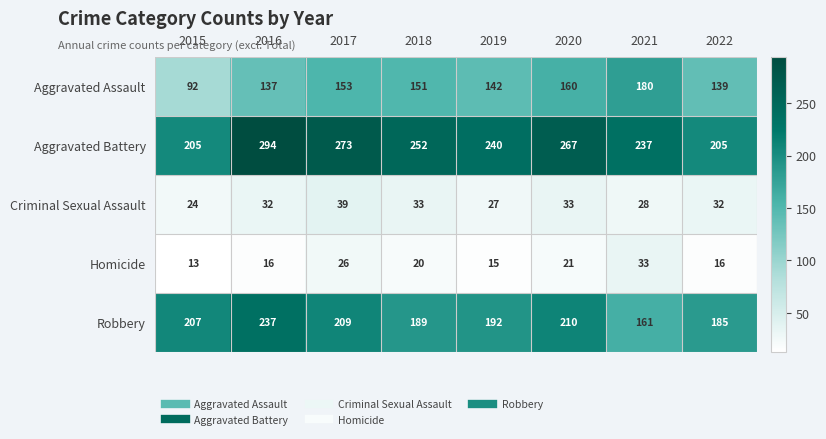

Where is Aggravated Assault nearest to the value 136?

2016